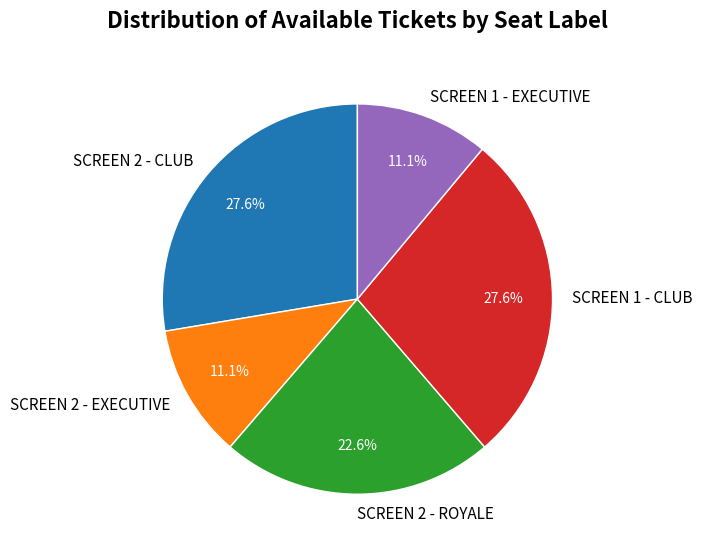

How many segments does this pie chart have?

5